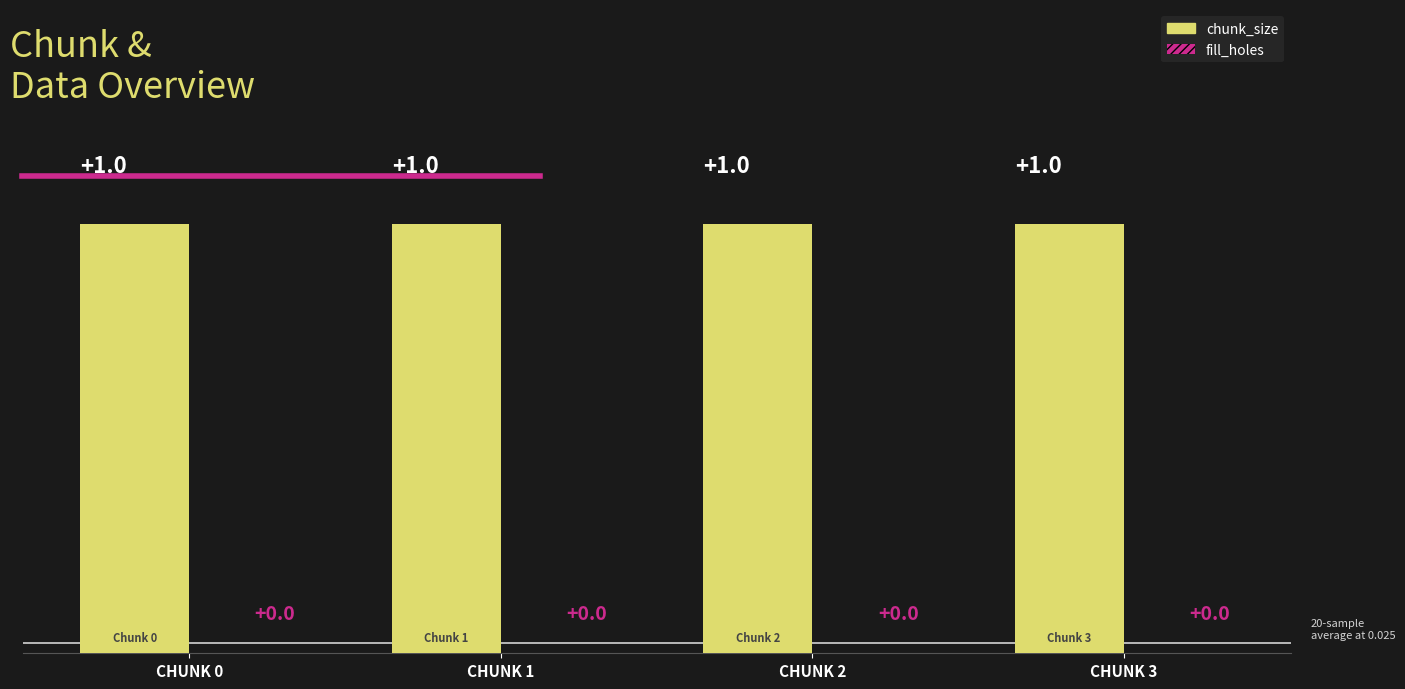

Reading right to left, transcribe all the data shown in this chart.

chunk_size: 1	1	1	1
fill_holes: 0	0	0	0